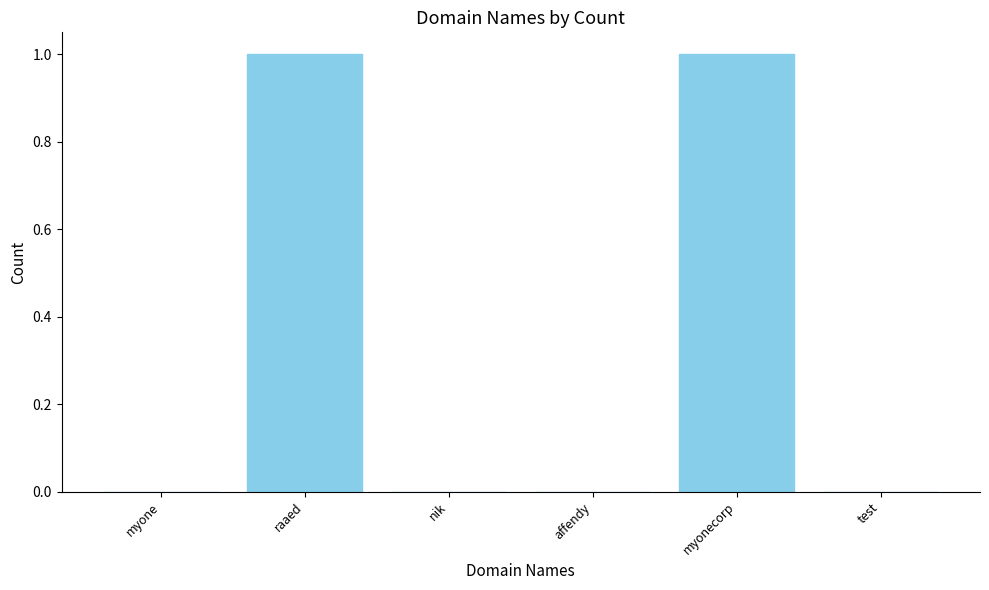

Between raaed and myone, which is larger?

raaed